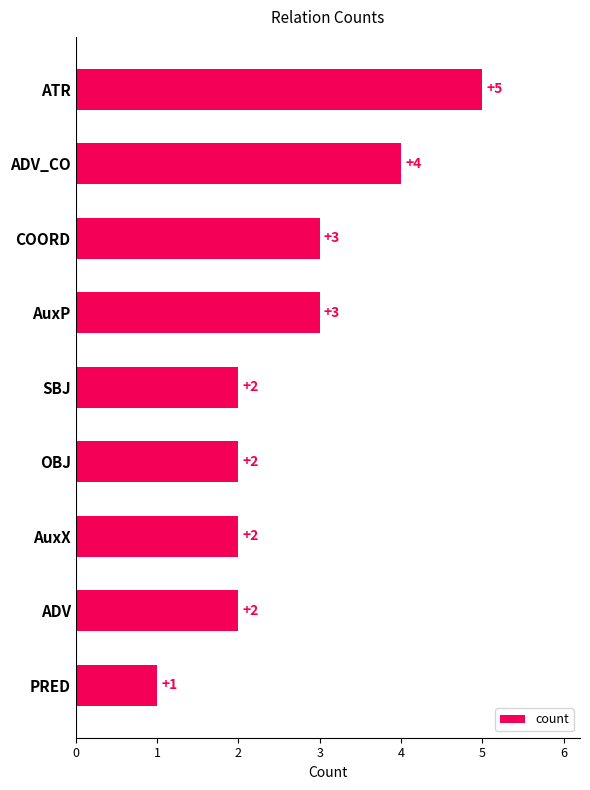

Reading top to bottom, list all the values displayed in this chart.

ATR=5	ADV_CO=4	COORD=3	AuxP=3	SBJ=2	OBJ=2	AuxX=2	ADV=2	PRED=1